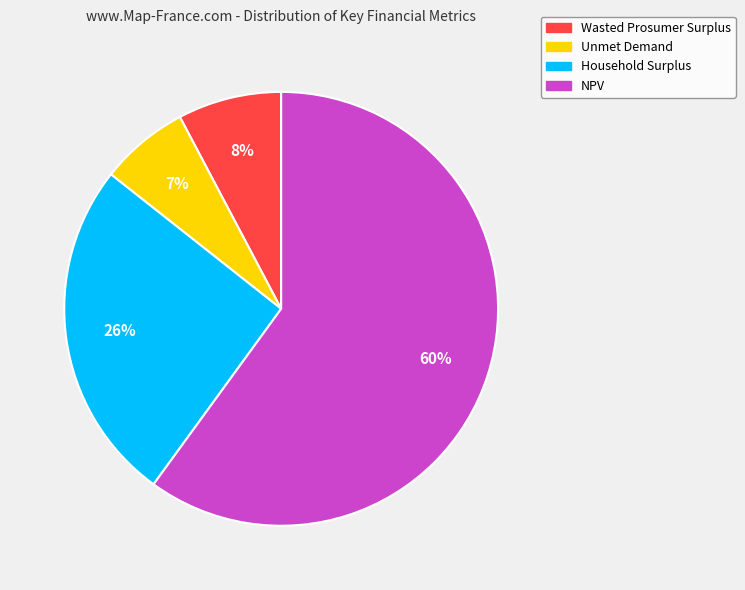

Is it true that Wasted Prosumer Surplus is 8% of the pie?

True